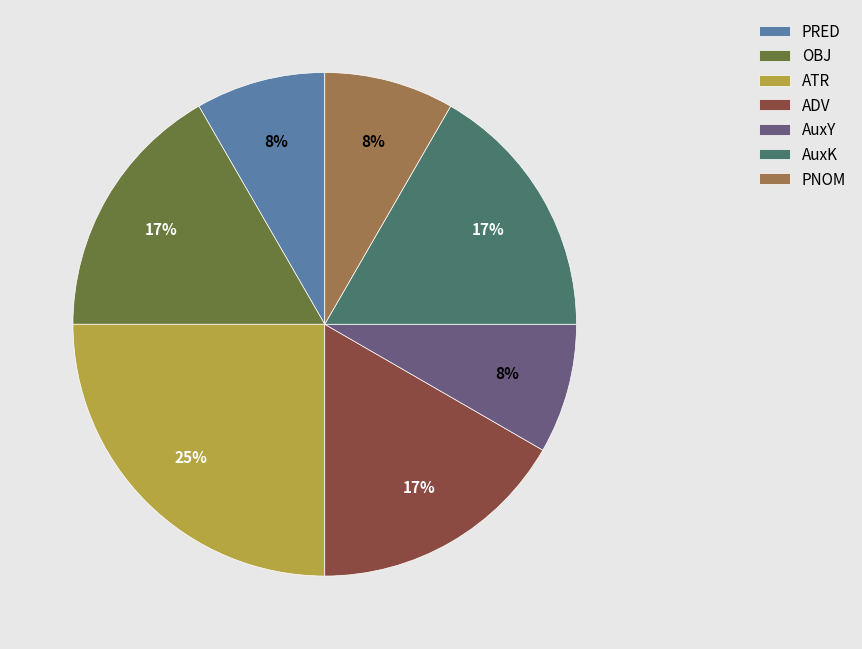

What is the largest slice in the pie chart?

ATR